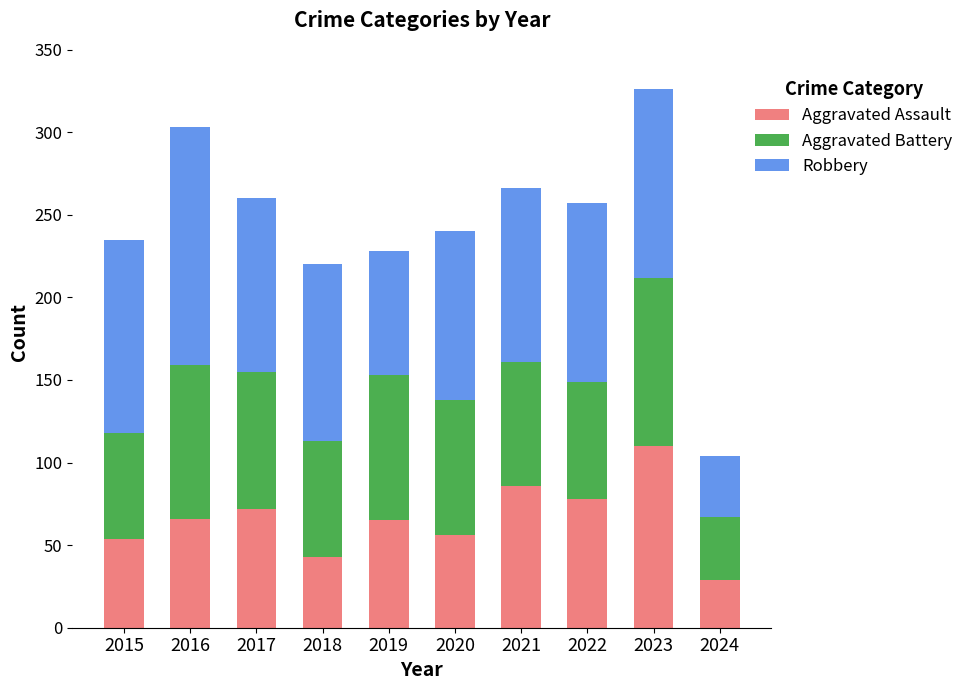

How many categories are shown in the chart?

10